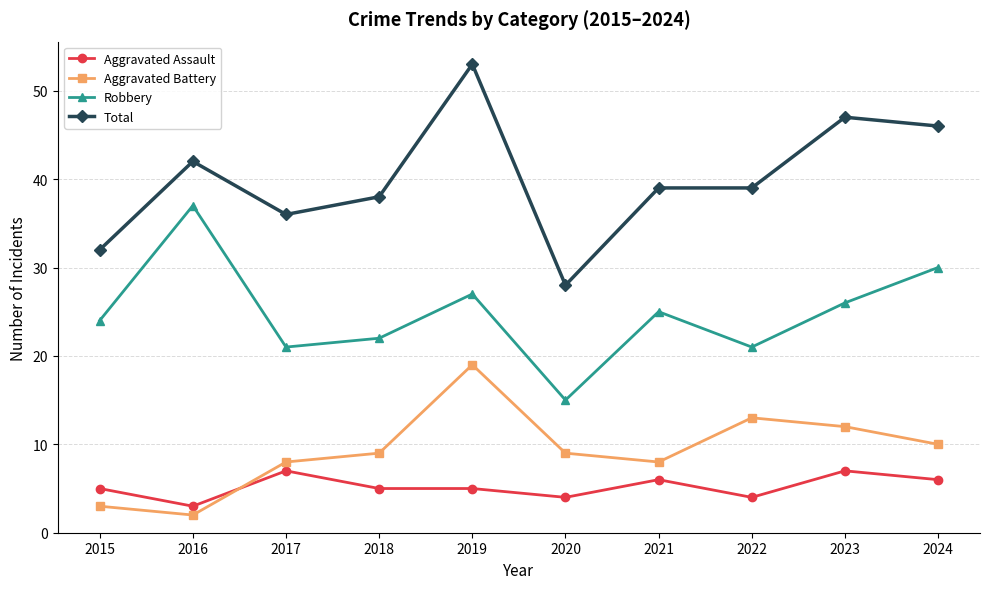

How many interior local valleys does the Aggravated Battery series have?

2